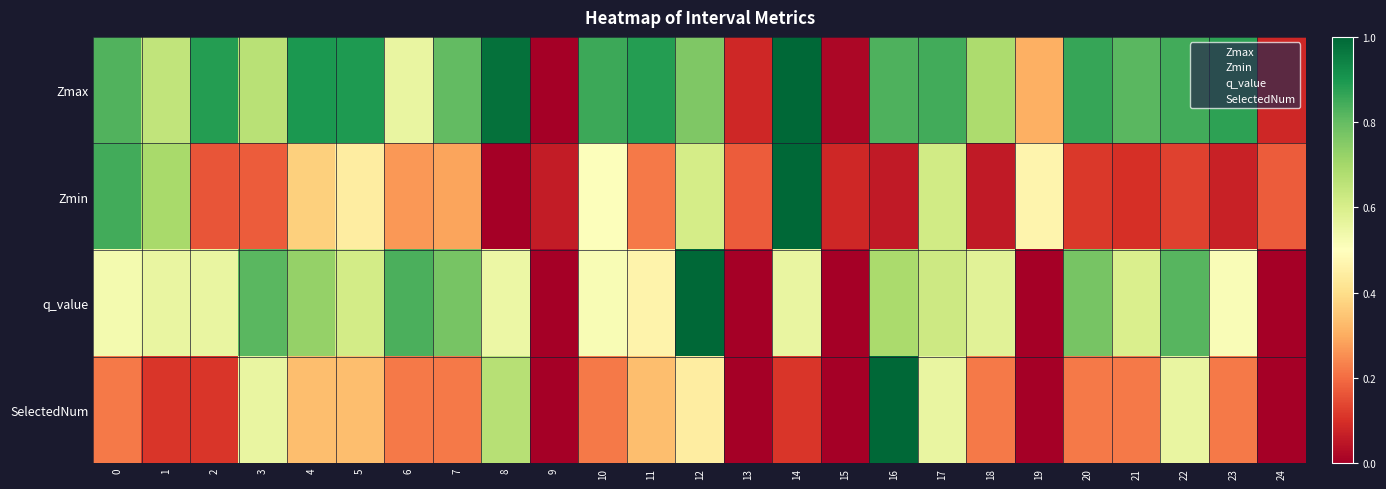

Which series changed the most between 15 and 16?

SelectedNum